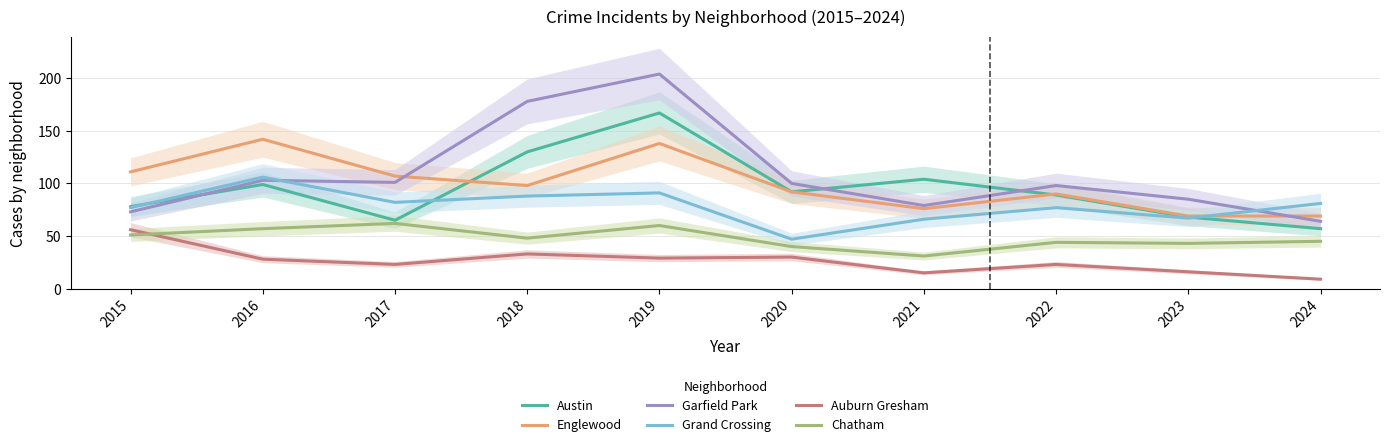

True or false: Austin and Garfield Park cross at least once.

True